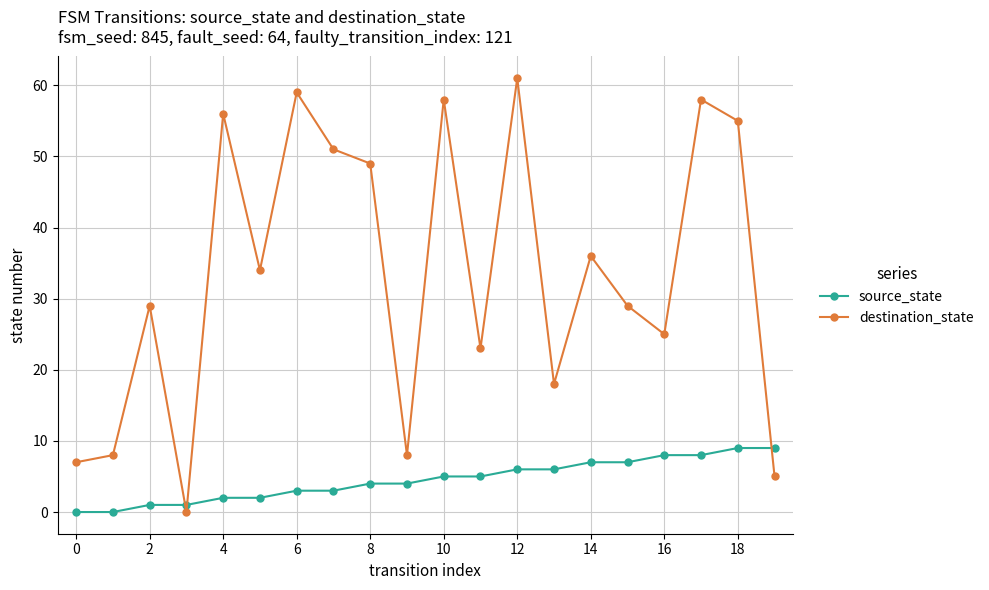

Which series has the largest range (max minus min)?

destination_state